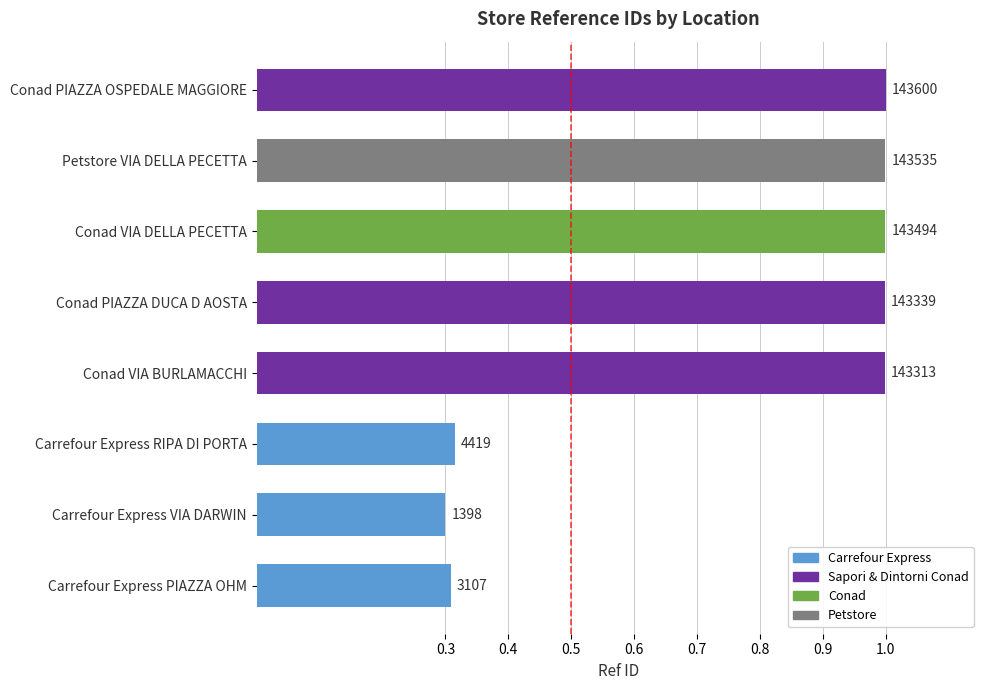

At which category does the chart reach its minimum across all series?

Carrefour Express VIA DARWIN